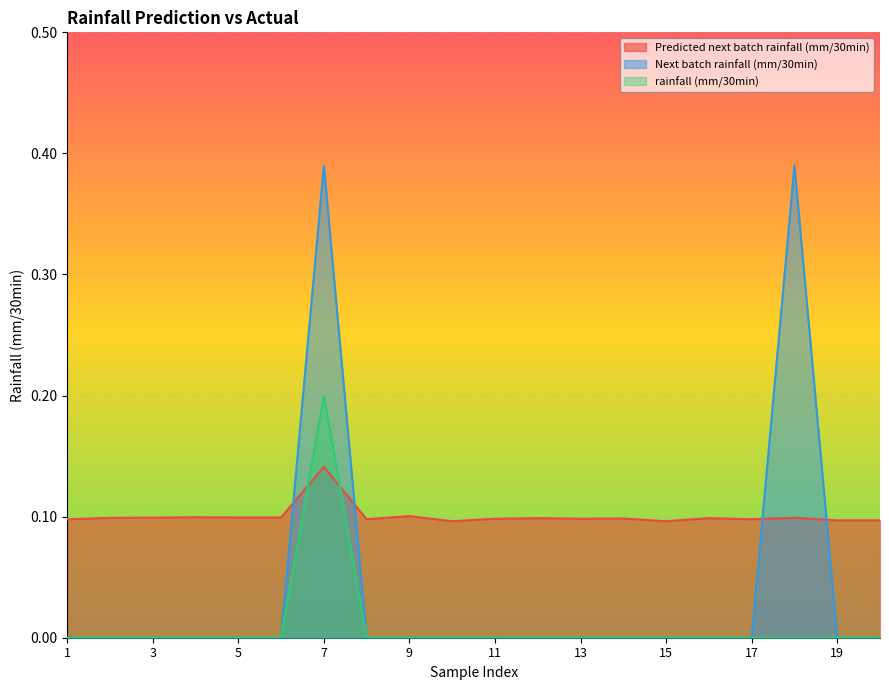

Where is Predicted next batch rainfall (mm/30min) nearest to the value 0?

15